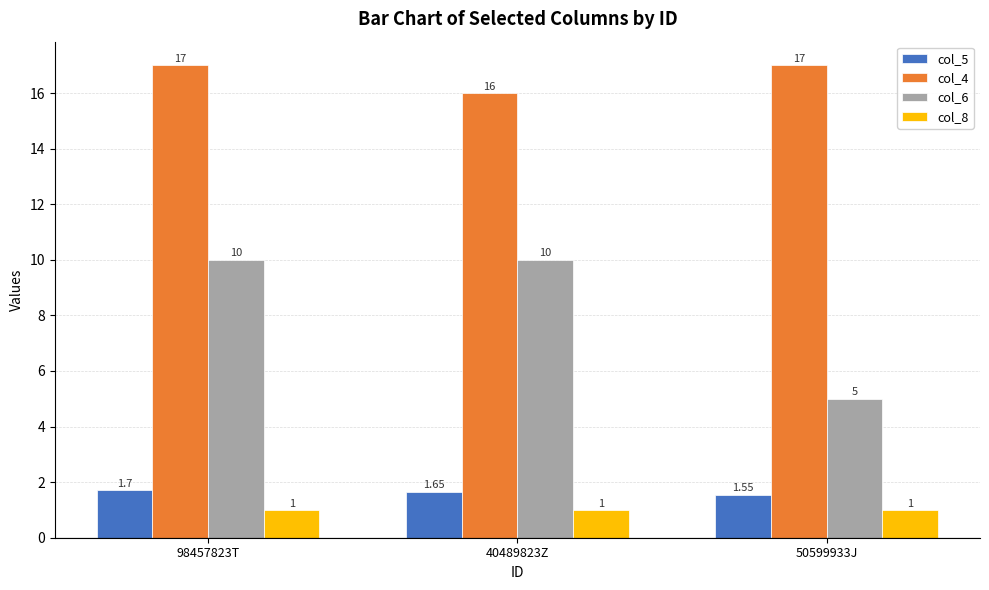

Between 98457823T and 50599933J, which series saw the biggest shift?

col_6